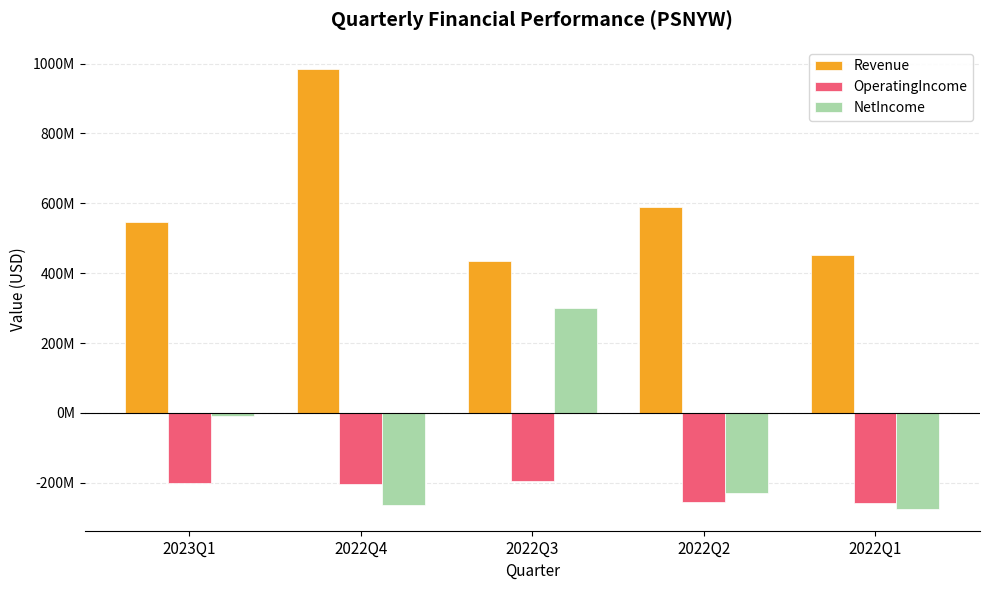

Are the bars grouped side by side (vs. stacked)?

Yes